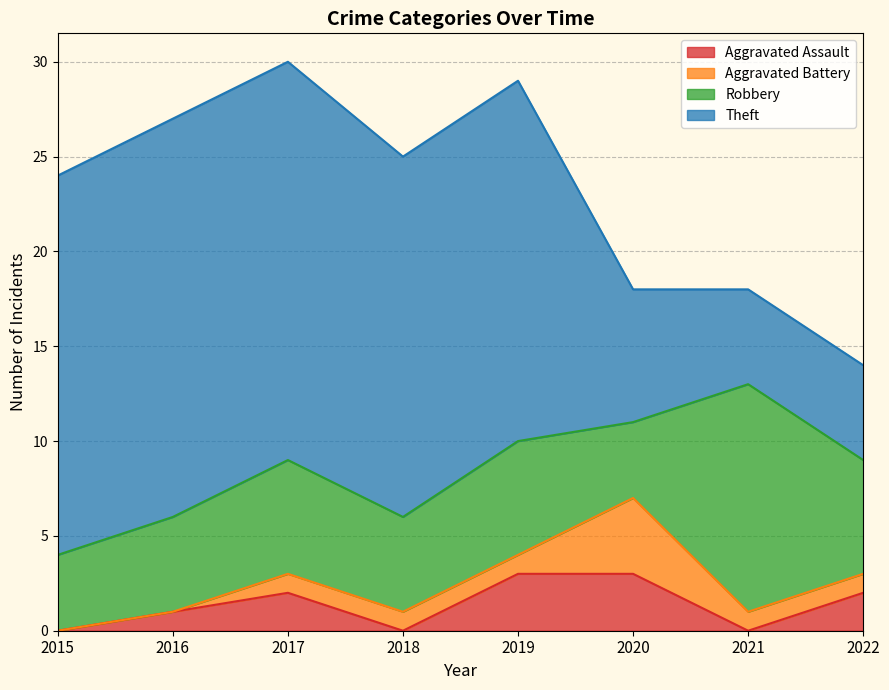

Is it true that Aggravated Battery equals 6 at 2020?

False